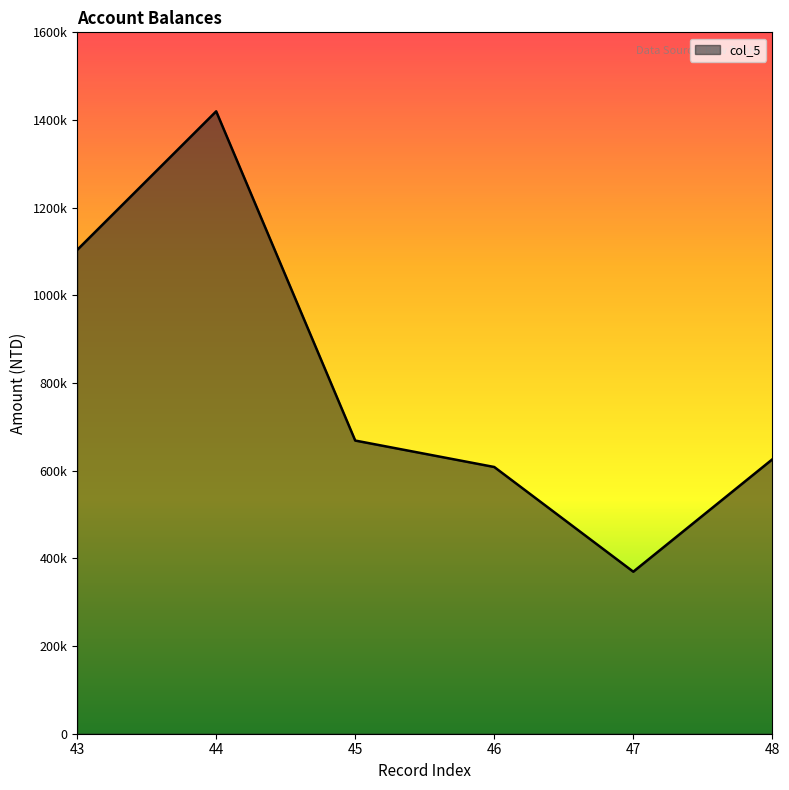

Is it true that the value at 43 is 413820?

False